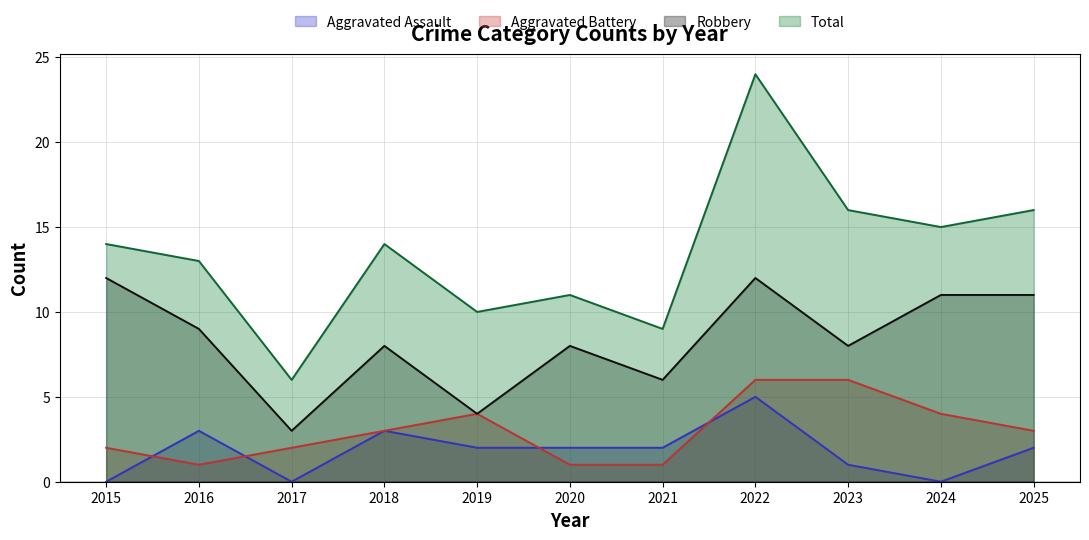

What is the maximum value shown in the chart?

24